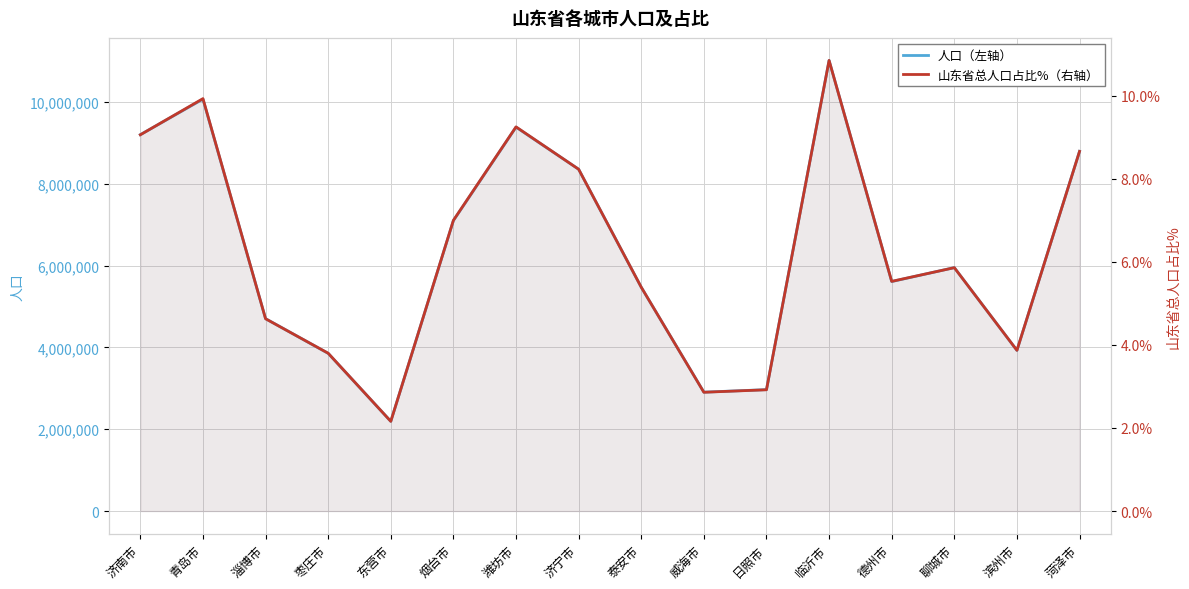

Which series has the largest total across all categories?

人口